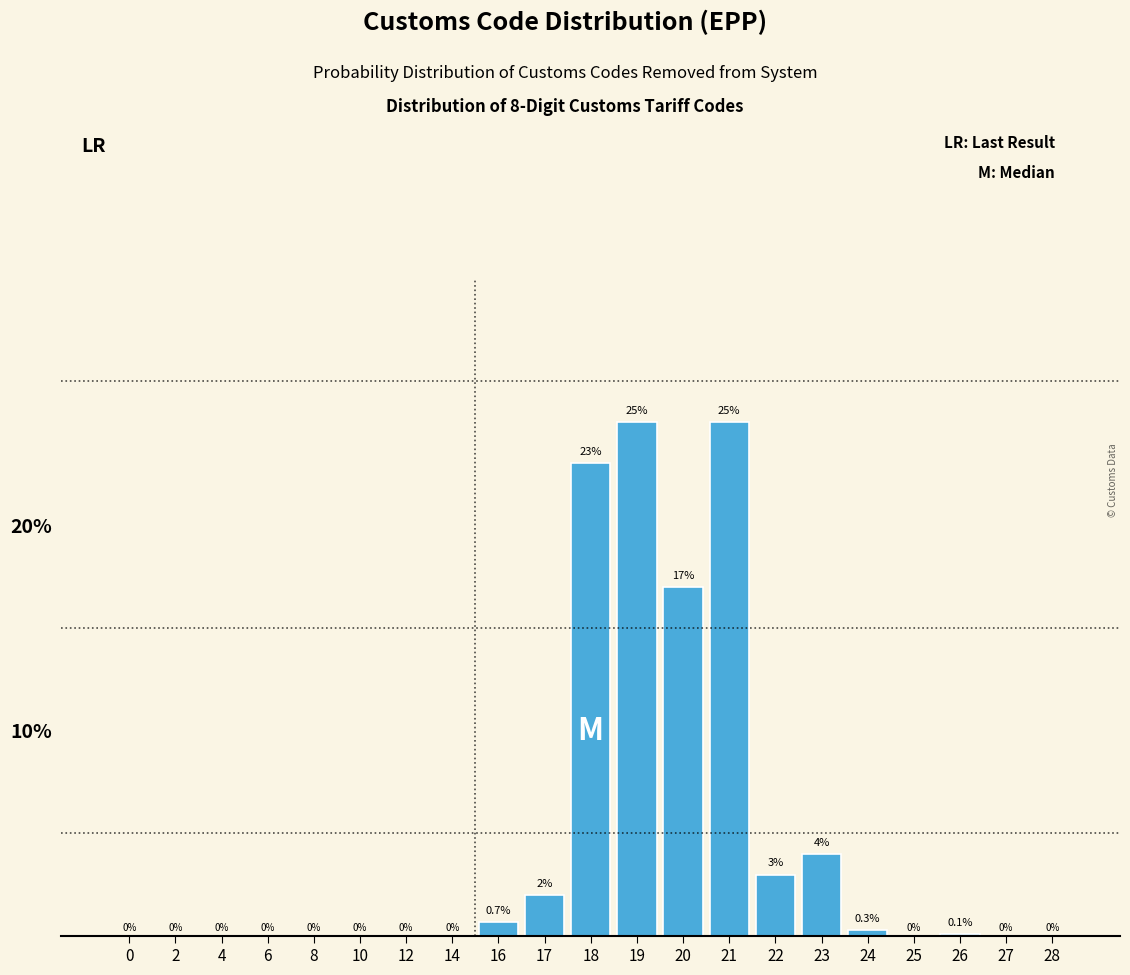

Reading left to right, transcribe all the data shown in this chart.

0=0.0	2=0.0	4=0.0	6=0.0	8=0.0	10=0.0	12=0.0	14=0.0	16=0.7	17=2.0	18=23.0	19=25.0	20=17.0	21=25.0	22=3.0	23=4.0	24=0.3	25=0.0	26=0.1	27=0.0	28=0.0